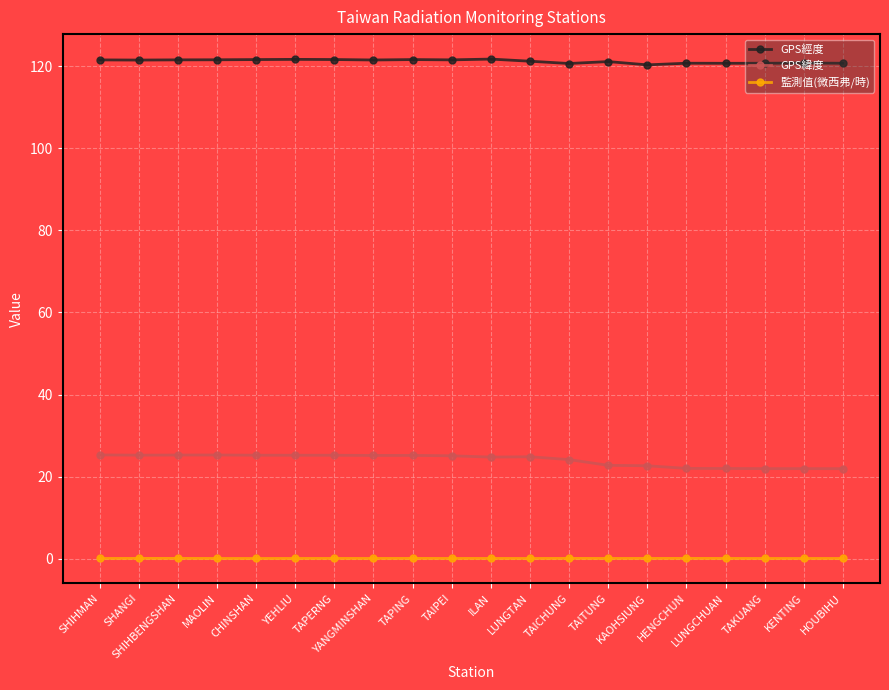

What is the value of the GPS緯度 point at the 6th from the left?

25.2